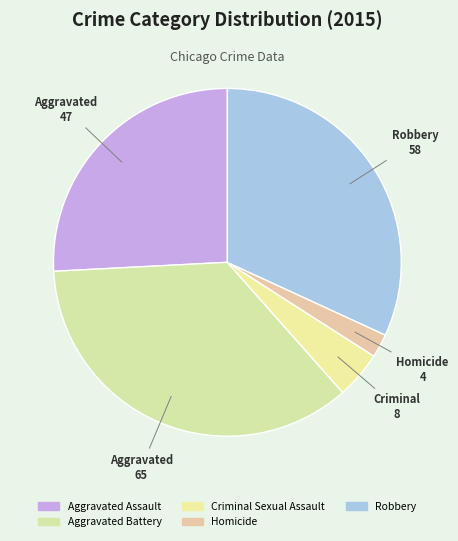

Does any single category account for the majority?

No